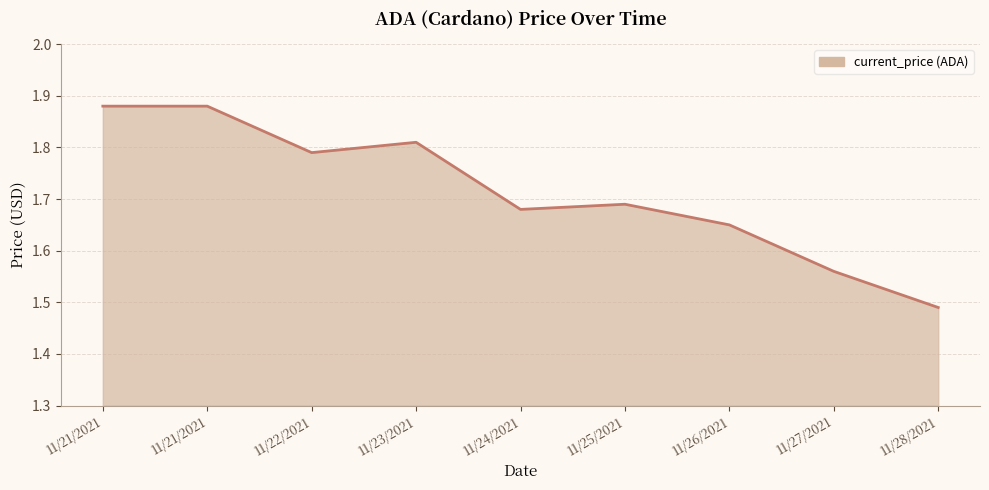

Reading left to right, extract all data points from this chart.

11/21/2021=1.9	11/21/2021=1.9	11/22/2021=1.8	11/23/2021=1.8	11/24/2021=1.7	11/25/2021=1.7	11/26/2021=1.6	11/27/2021=1.6	11/28/2021=1.5